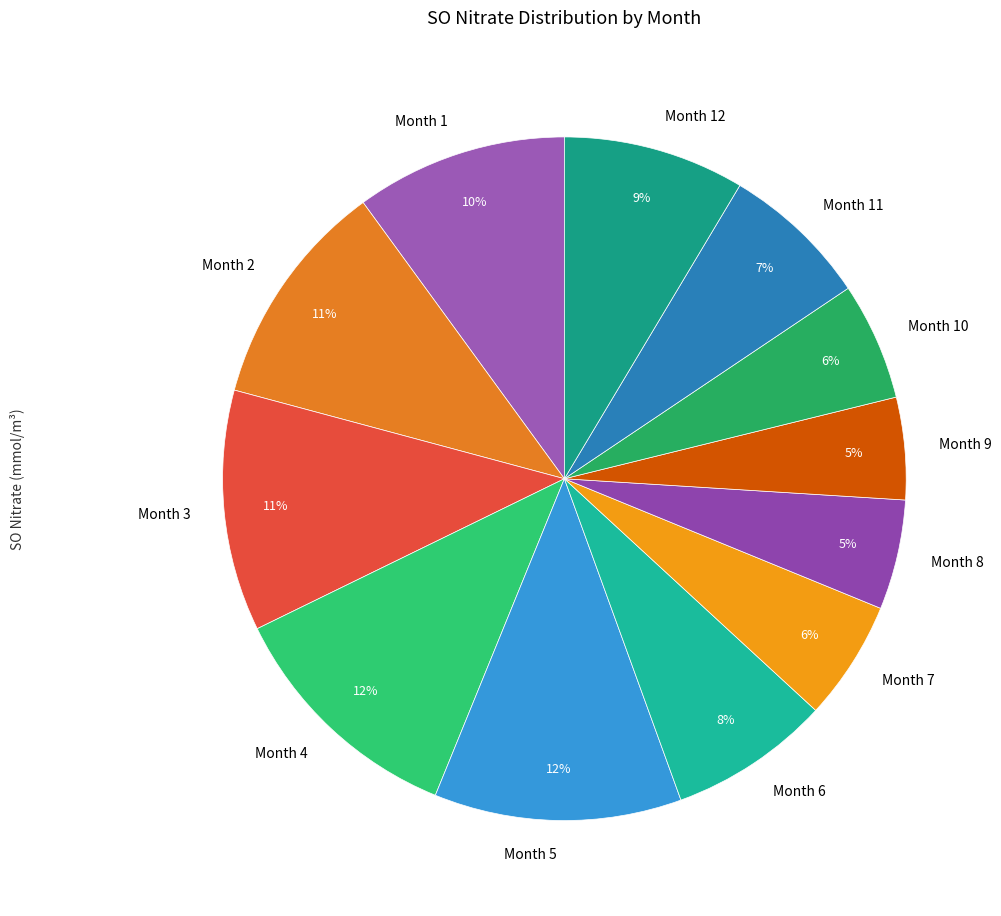

Is there any slice that represents more than half of the pie?

No